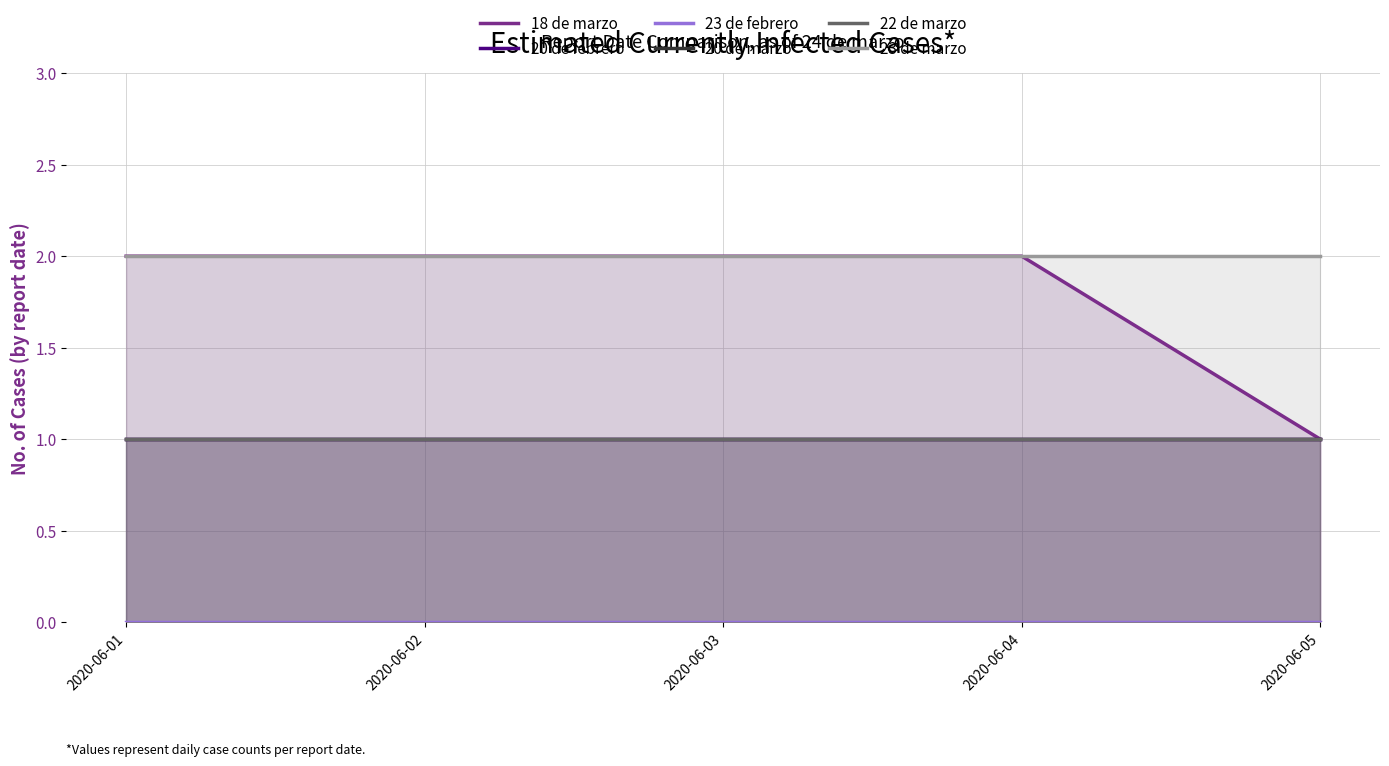

What is the greatest value displayed?

2